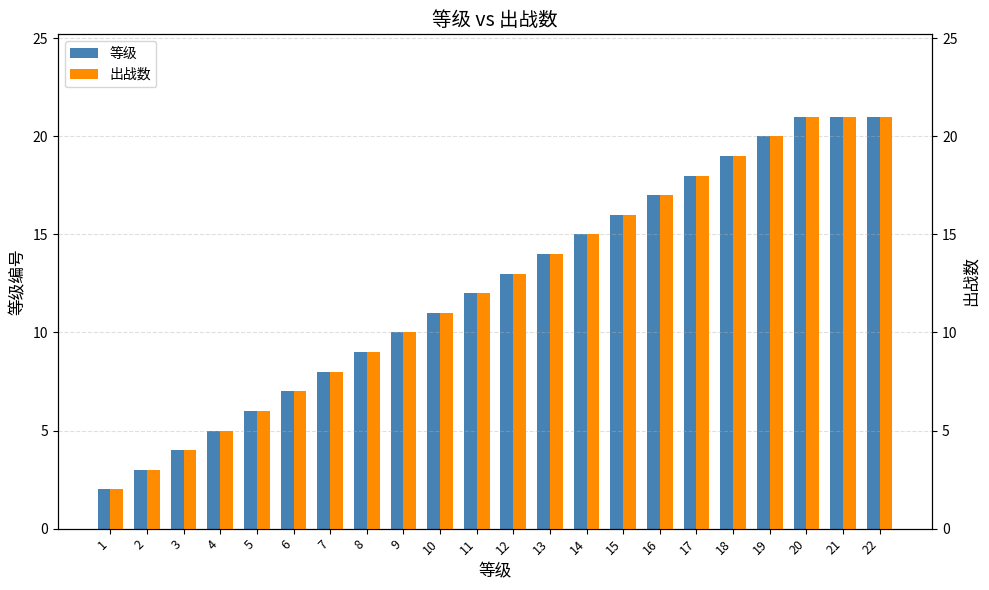

At 22, list the series in order from smallest to largest.

等级, 出战数